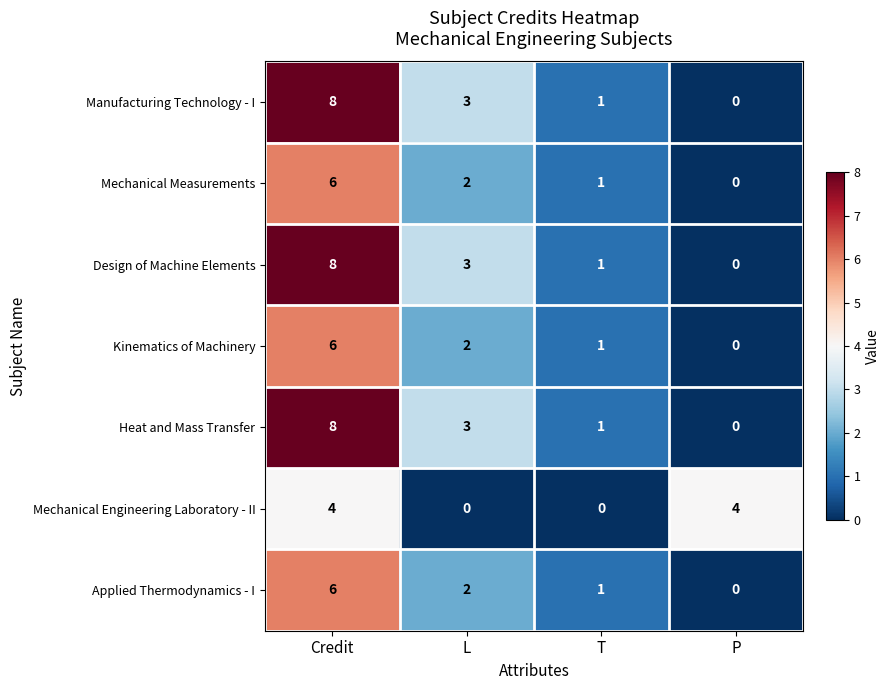

Reading left to right, extract all data points from this chart.

Manufacturing Technology - I: Credit=8	L=3	T=1	P=0
Mechanical Measurements: Credit=6	L=2	T=1	P=0
Design of Machine Elements: Credit=8	L=3	T=1	P=0
Kinematics of Machinery: Credit=6	L=2	T=1	P=0
Heat and Mass Transfer: Credit=8	L=3	T=1	P=0
Mechanical Engineering Laboratory - II: Credit=4	L=0	T=0	P=4
Applied Thermodynamics - I: Credit=6	L=2	T=1	P=0